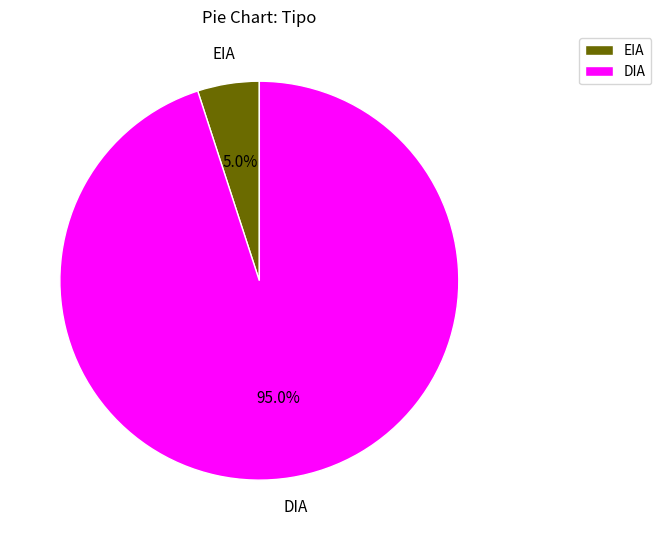

To the nearest percent, what percentage of the pie is EIA?

5%